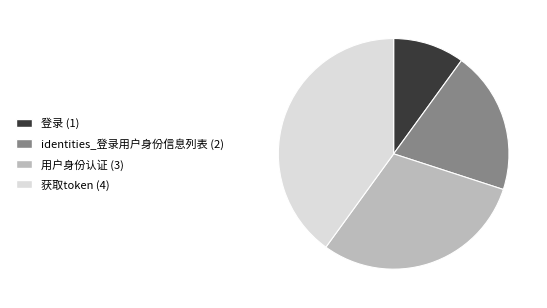

Is there a majority slice in this chart?

No